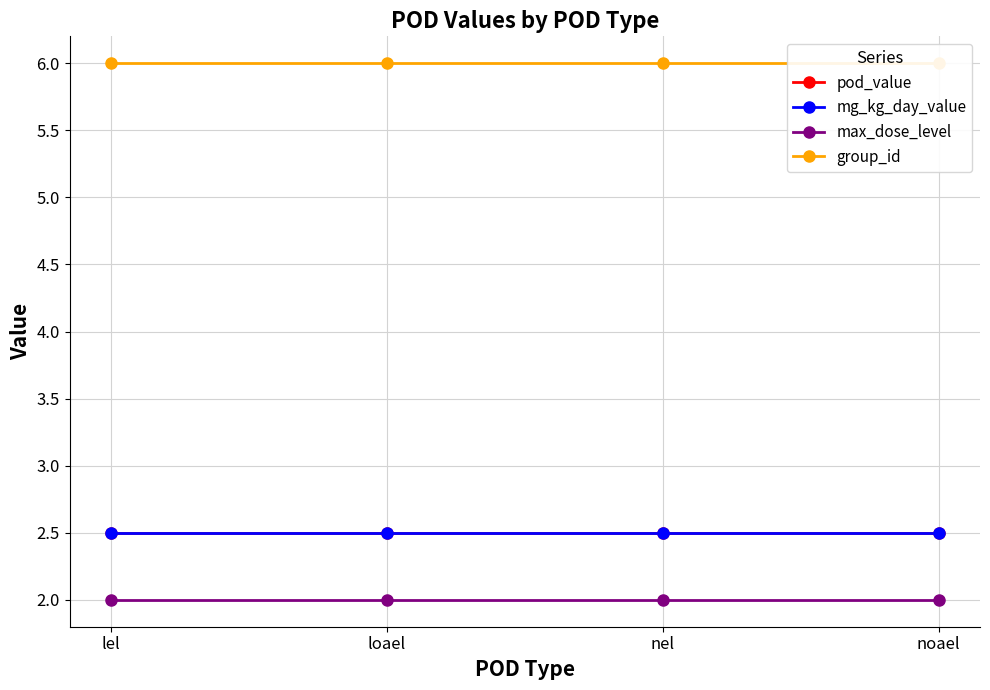

How many lines are shown in the chart?

4